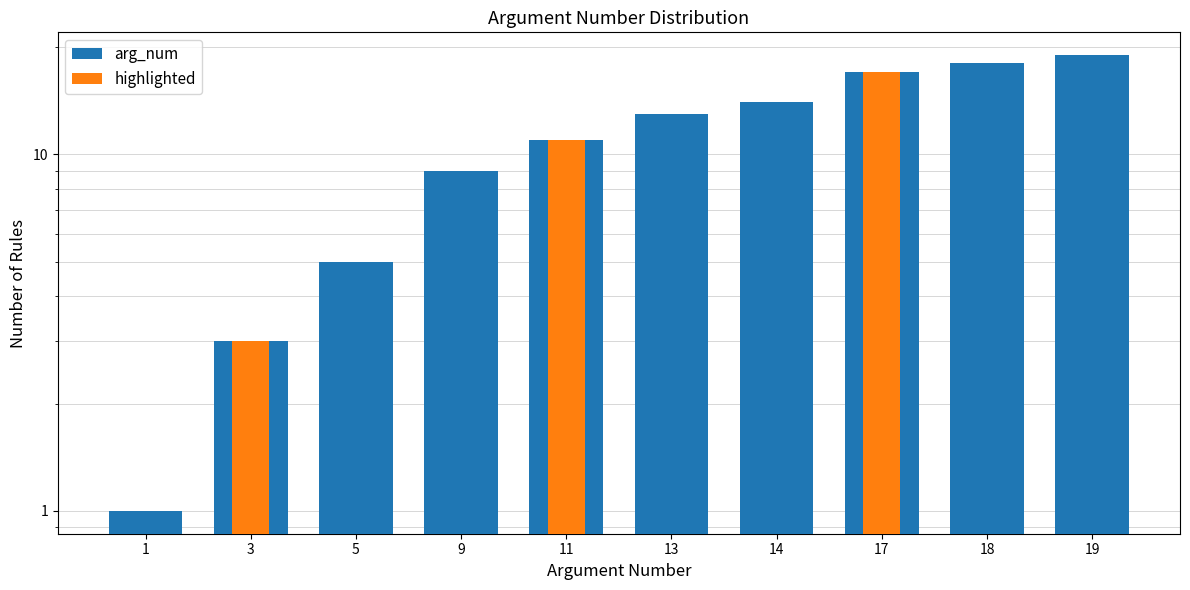

What is the difference between the arg_num values at 9 and 5?

4